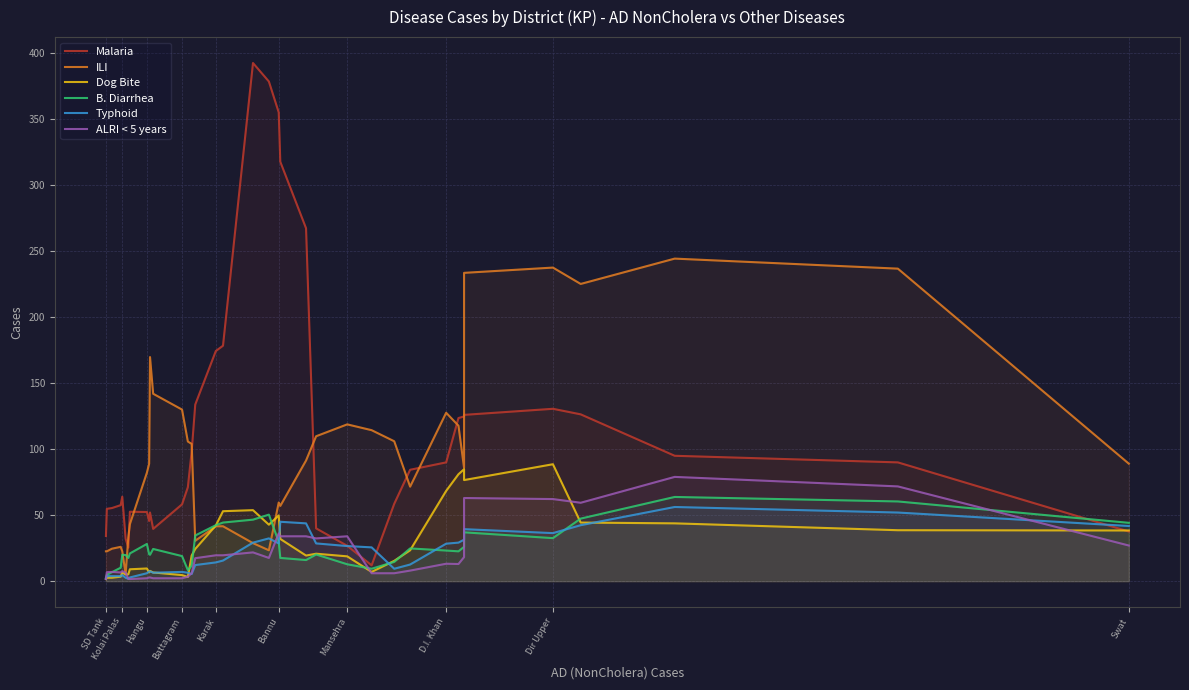

Reading right to left, transcribe all the data shown in this chart.

Malaria: 37.6	90.0	95.0	126.4	130.6	126.0	124.8	123.6	90.0	84.4	58.6	12.0	26.8	40.0	267.4	317.8	355.2	378.6	392.6	178.4	174.4	133.8	98.2	71.2	58.2	39.6	52.0	45.6	52.4	52.6	25.4	32.2	64.0	57.6	55.4	54.8	34.2
ILI: 89.0	236.8	244.4	225.2	237.6	233.6	85.8	117.8	127.6	71.6	106.0	114.4	118.8	109.8	91.4	57.0	59.6	23.4	28.8	41.6	41.6	30.6	104.0	105.8	130.0	142.0	169.8	89.0	82.2	43.2	33.2	5.4	22.6	26.0	24.6	22.6	22.6
Dog Bite: 38.4	38.6	43.8	44.4	88.6	76.6	84.8	81.0	68.4	23.4	15.4	7.0	18.8	20.8	19.4	32.0	49.8	42.8	53.8	53.0	42.2	24.4	19.4	3.2	4.6	6.6	7.8	6.6	9.6	9.0	5.2	5.0	6.6	3.4	2.6	2.6	1.6
B. Diarrhea: 44.2	60.4	63.8	47.4	32.6	37.0	26.0	22.6	23.2	24.8	14.6	9.4	12.8	20.2	16.0	17.6	29.8	50.4	46.6	44.4	42.4	34.6	11.6	8.4	19.0	24.4	20.0	20.4	28.2	21.0	17.6	19.8	20.0	10.2	6.8	4.8	2.6
Typhoid: 41.8	52.0	56.2	42.4	36.4	39.4	31.4	29.2	28.4	12.6	9.4	25.6	26.6	28.6	43.8	45.0	28.6	32.4	29.2	15.6	14.2	12.2	5.4	6.4	7.0	6.4	7.4	7.4	6.0	2.8	1.8	2.6	4.6	3.8	3.8	3.8	2.0
ALRI < 5 years: 27.0	71.8	79.0	59.4	62.2	63.0	18.2	13.0	13.2	8.0	6.0	6.0	34.0	32.4	34.0	34.0	36.2	17.6	21.8	19.6	19.6	17.4	6.0	3.4	2.2	2.2	2.8	2.8	2.2	1.6	1.8	6.4	7.6	6.6	7.0	6.8	1.6